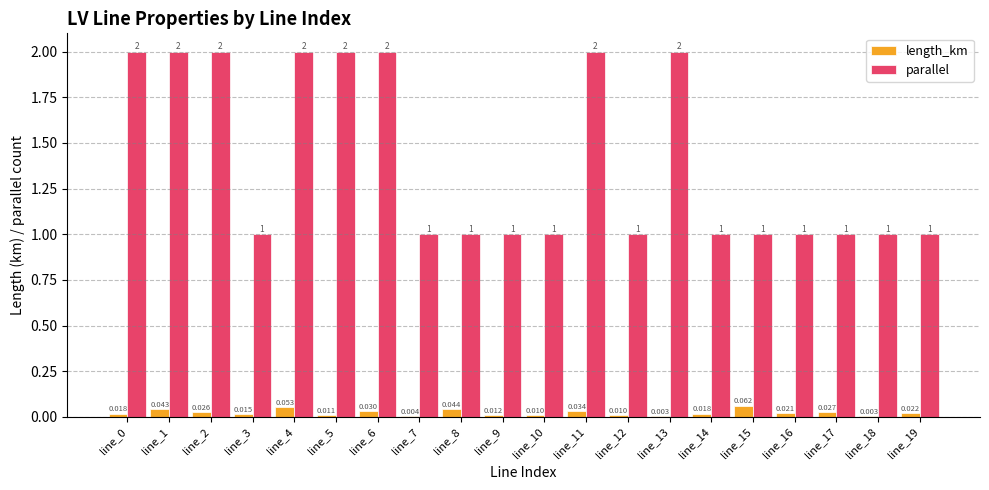

Which series changed the most between line_2 and line_6?

length_km